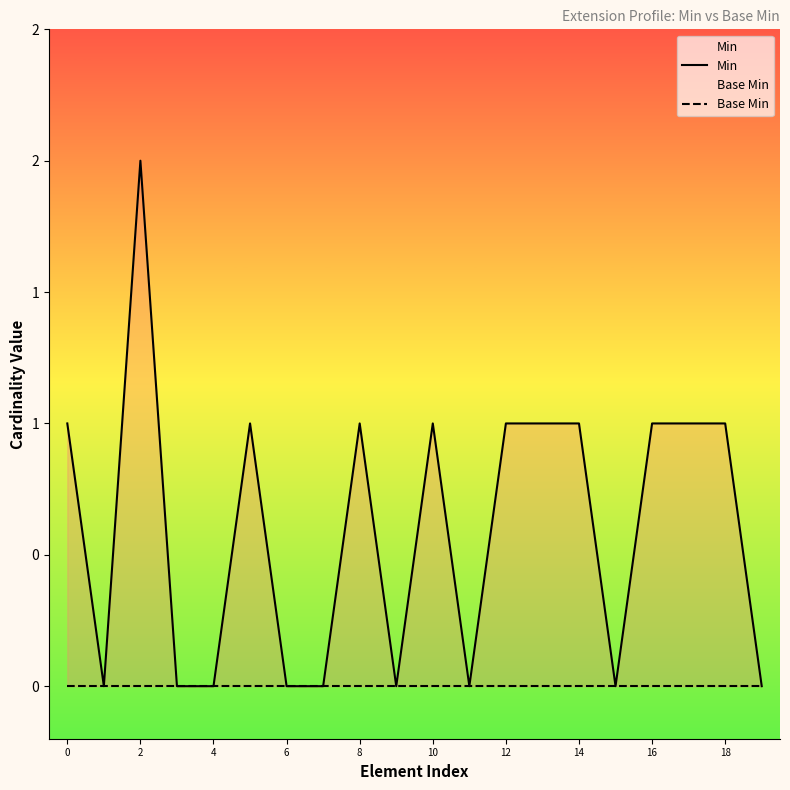

True or false: Min and Base Min cross at least once.

False